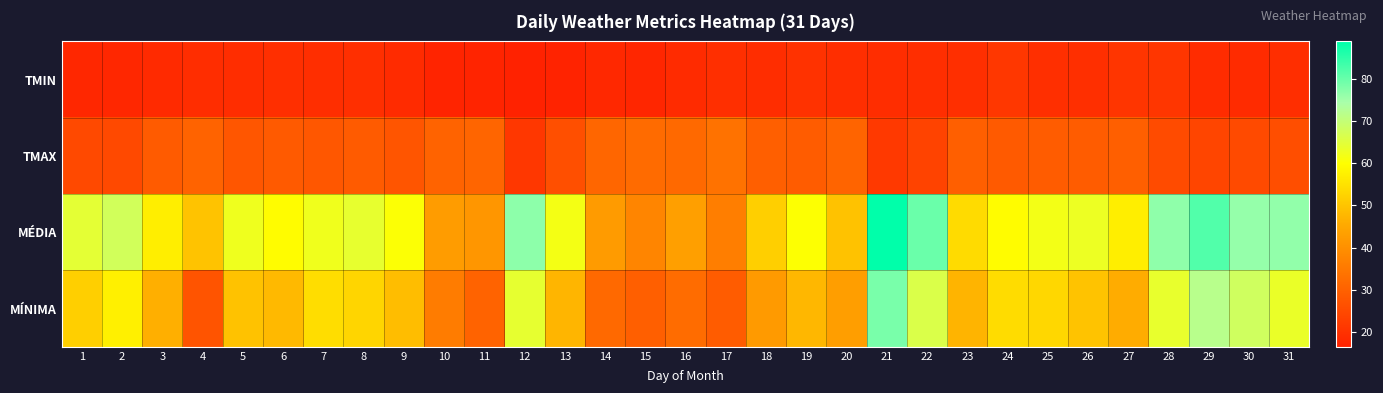

What is the minimum value shown in the chart?

16.5